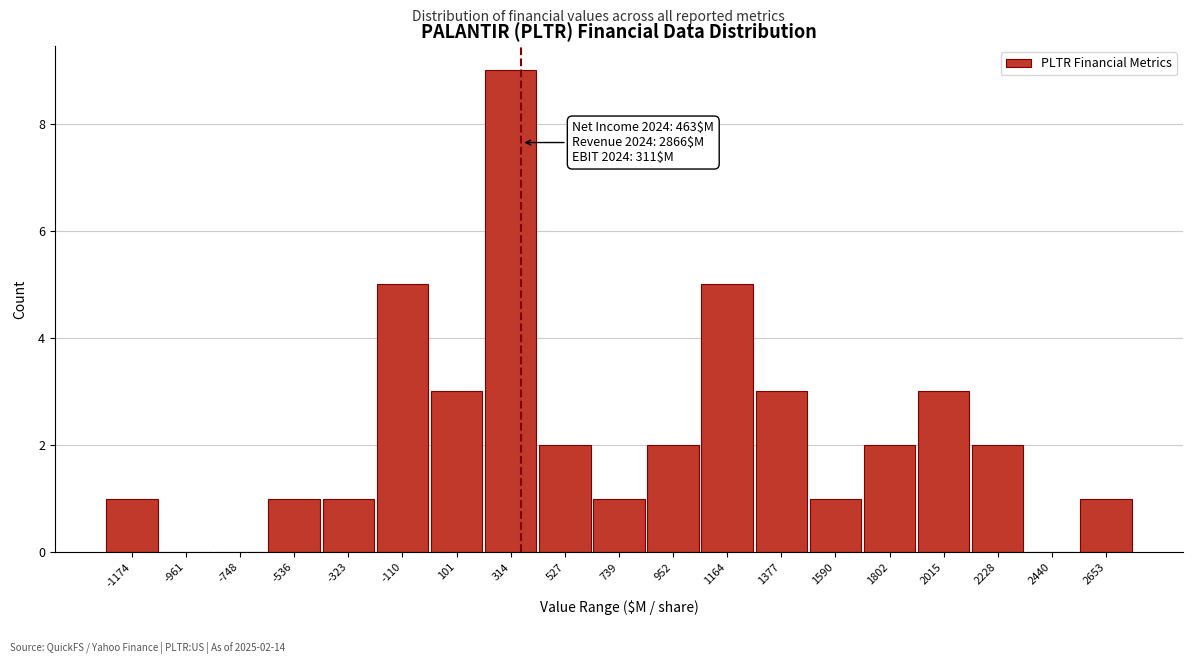

Reading right to left, list all the values displayed in this chart.

2653=1	2440=0	2228=2	2015=3	1802=2	1590=1	1377=3	1164=5	952=2	739=1	527=2	314=9	101=3	-110=5	-323=1	-536=1	-748=0	-961=0	-1174=1